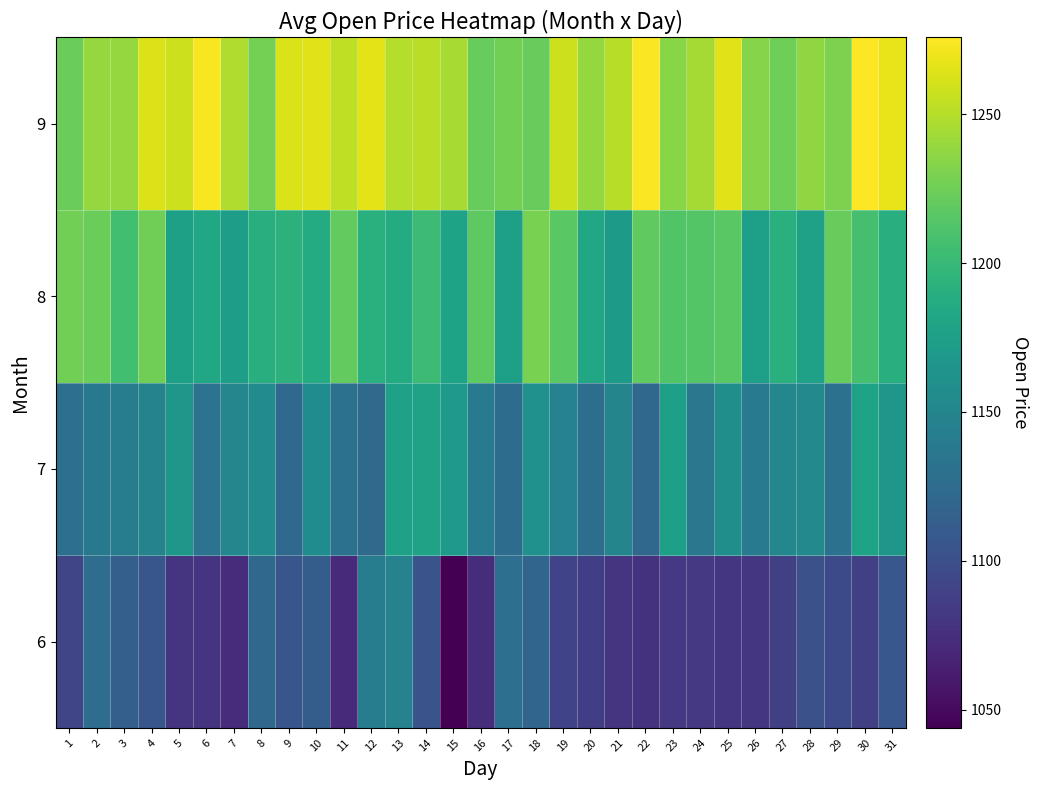

Reading left to right, list all the values displayed in this chart.

6: 1=1092.5	2=1127.0	3=1113.9	4=1105.9	5=1079.4	6=1079.4	7=1073.5	8=1122.0	9=1106.1	10=1112.5	11=1071.2	12=1142.2	13=1146.9	14=1103.3	15=1043.9	16=1074.0	17=1128.2	18=1119.9	19=1090.8	20=1087.2	21=1080.0	22=1078.0	23=1082.0	24=1082.7	25=1080.9	26=1081.0	27=1088.3	28=1101.5	29=1095.9	30=1087.5	31=1106.7
7: 1=1128.4	2=1137.5	3=1142.0	4=1147.4	5=1167.1	6=1132.0	7=1150.9	8=1155.5	9=1122.8	10=1156.5	11=1130.2	12=1123.9	13=1176.9	14=1177.9	15=1168.5	16=1138.3	17=1125.9	18=1161.1	19=1146.4	20=1127.3	21=1149.7	22=1122.1	23=1174.6	24=1135.5	25=1159.8	26=1138.7	27=1151.2	28=1152.8	29=1131.1	30=1178.2	31=1166.5
8: 1=1226.4	2=1223.7	3=1205.9	4=1225.3	5=1175.3	6=1181.8	7=1172.7	8=1189.5	9=1193.3	10=1186.3	11=1219.7	12=1191.4	13=1186.9	14=1202.6	15=1178.5	16=1218.1	17=1174.5	18=1229.2	19=1216.3	20=1181.9	21=1170.3	22=1218.9	23=1212.4	24=1213.7	25=1216.3	26=1174.4	27=1191.5	28=1177.0	29=1221.8	30=1207.4	31=1189.9
9: 1=1223.8	2=1238.7	3=1239.5	4=1263.8	5=1258.3	6=1273.2	7=1248.3	8=1227.2	9=1262.8	10=1265.6	11=1253.7	12=1266.3	13=1249.6	14=1251.4	15=1245.7	16=1221.5	17=1226.5	18=1221.9	19=1258.2	20=1238.9	21=1250.5	22=1274.5	23=1235.0	24=1244.6	25=1265.3	26=1233.7	27=1224.6	28=1237.4	29=1229.7	30=1275.8	31=1268.5